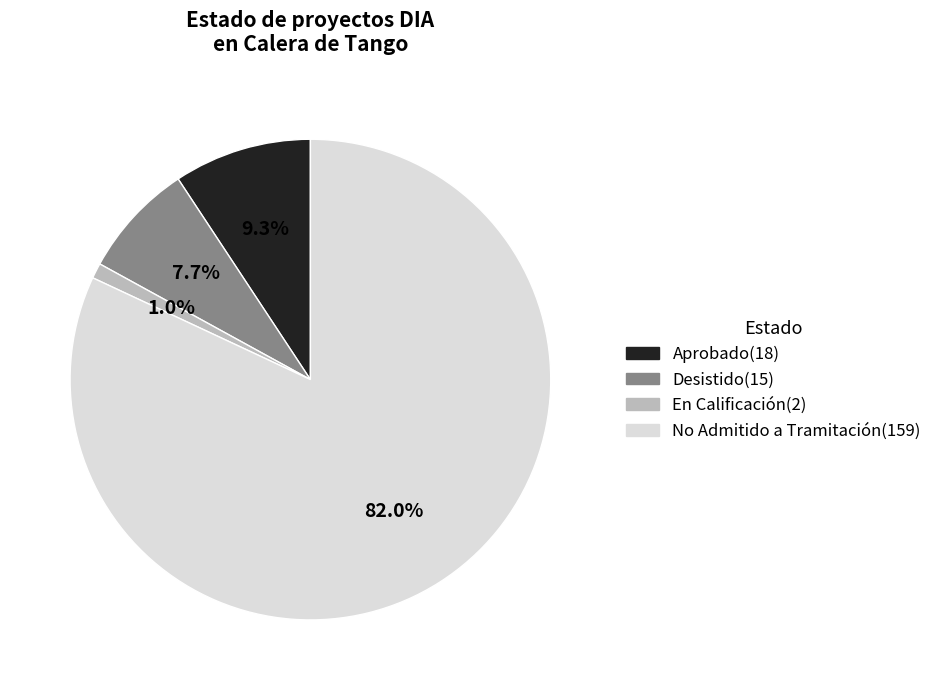

Which category has the smallest portion of the pie?

En Calificación